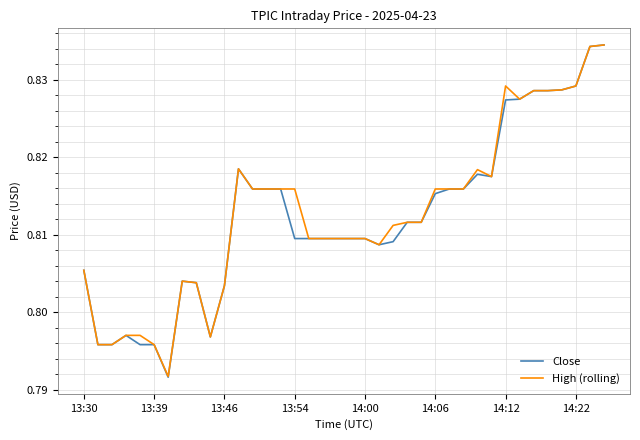

Which series has the largest range (max minus min)?

Close